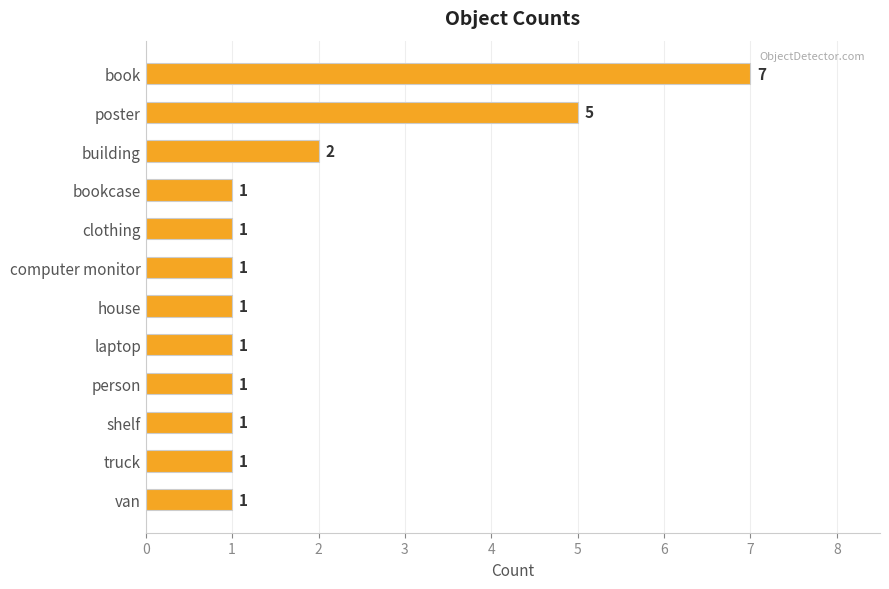

Count the values in the range 1 to 2.

10